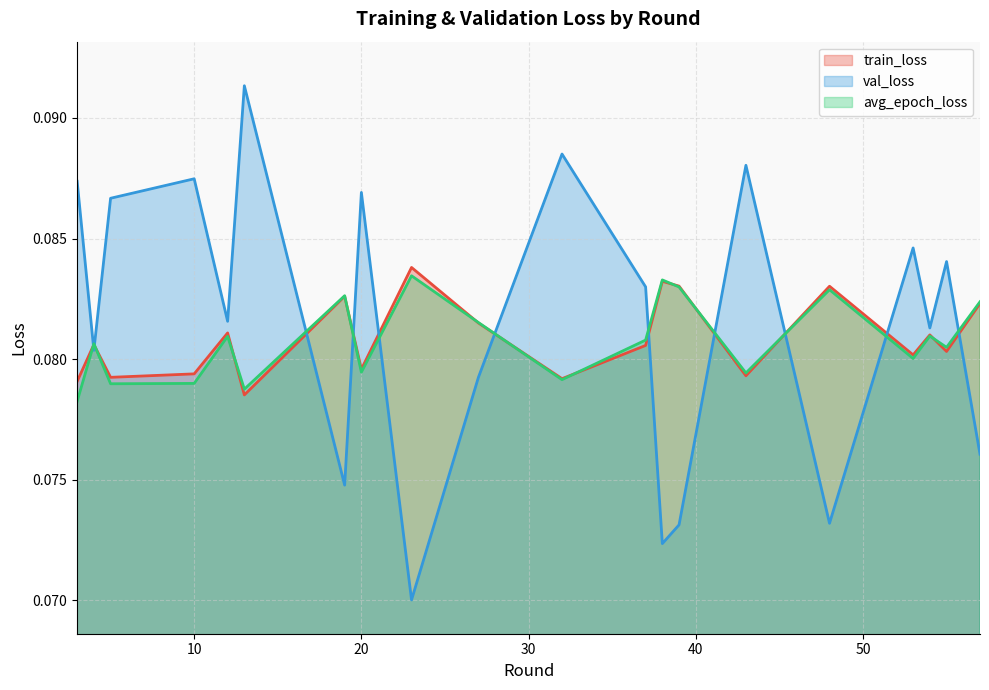

What are all the series names shown in the legend?

train_loss, val_loss, avg_epoch_loss